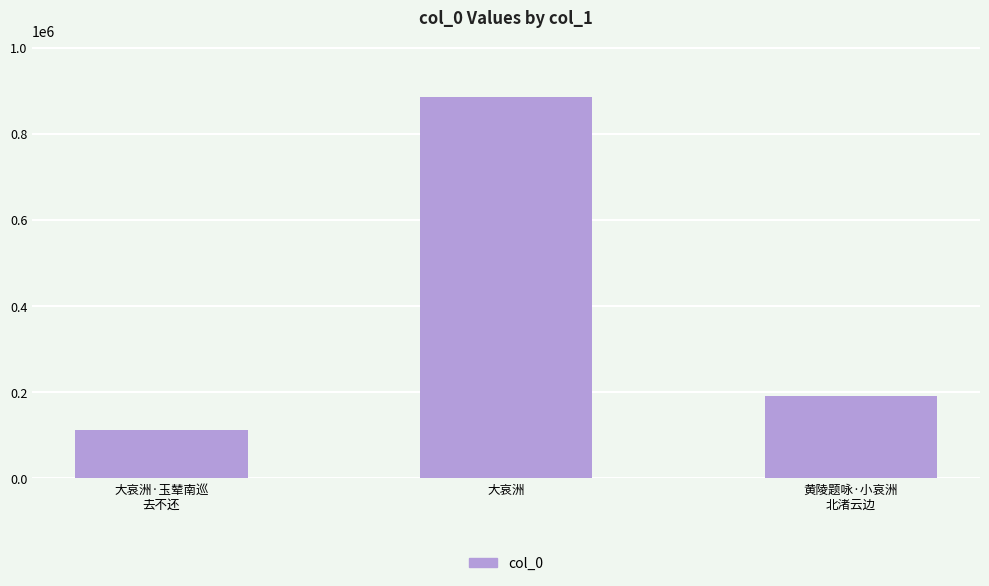

What is the value of the 2nd bar from the left?

885119